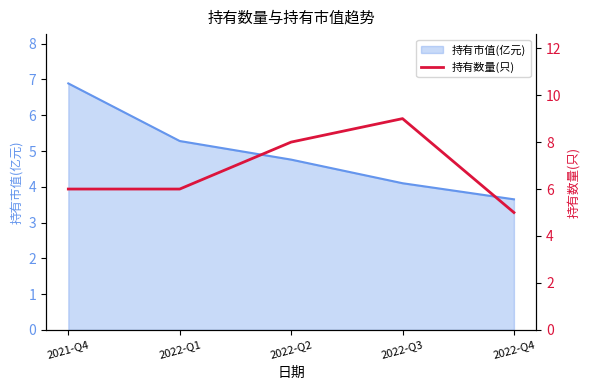

Which category has the highest value in the 持有市值(亿元) series?

2021-Q4